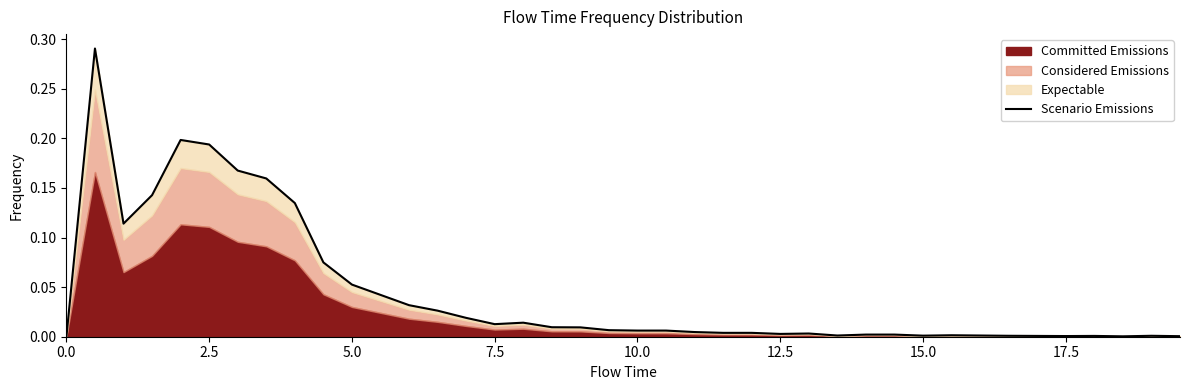

True or false: the data shows 0.3 at 10.0.

False